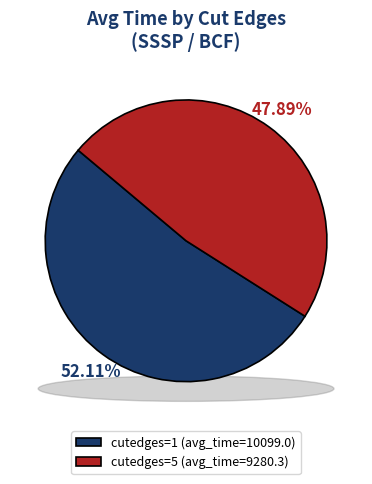

Approximately how many times larger is the value at cutedges=5 compared to cutedges=1?

0.9